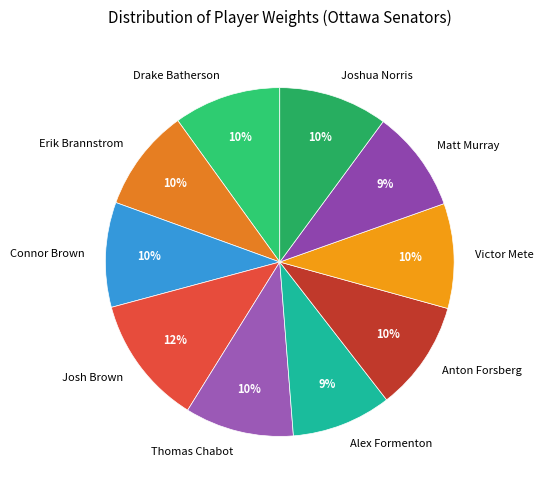

To the nearest percent, what percentage of the pie is Joshua Norris?

10%